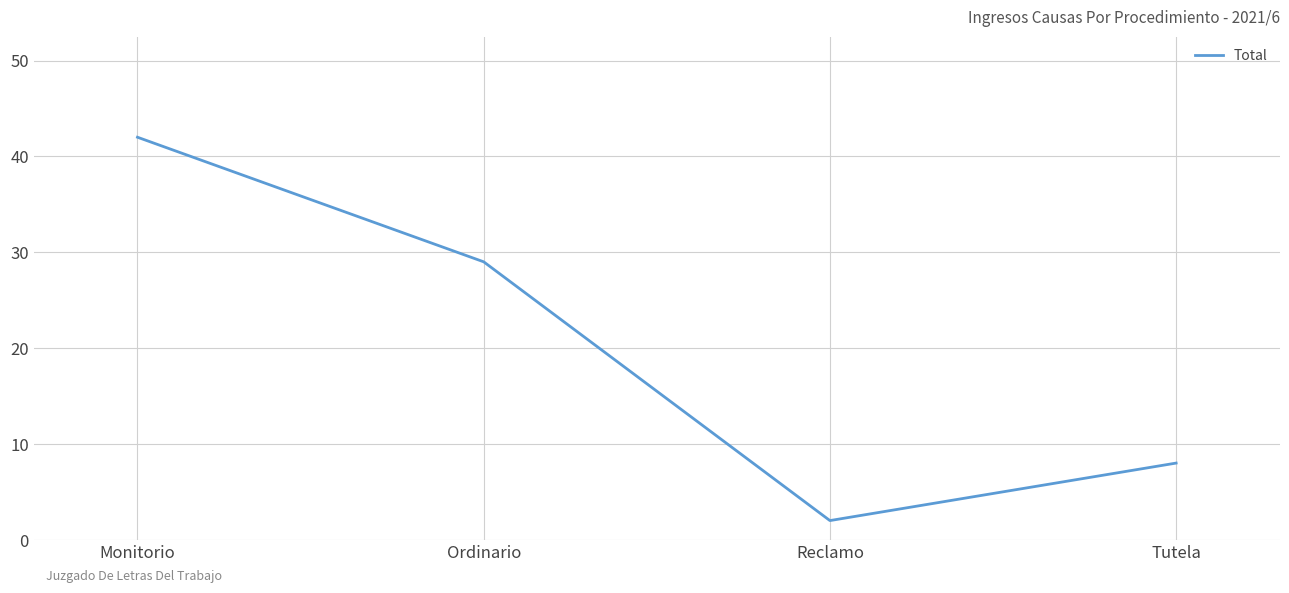

How many values are between 8 and 42?

3